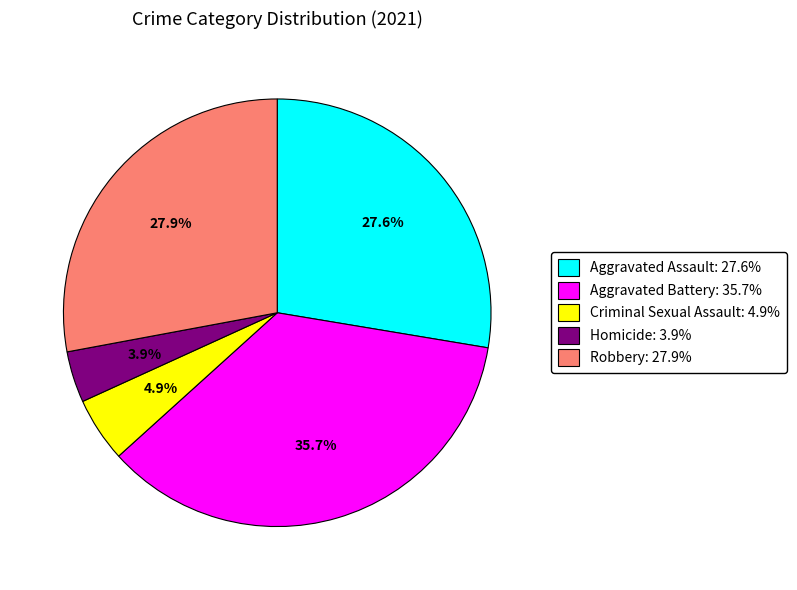

The Aggravated Battery slice represents 30% of the pie. True or false?

False